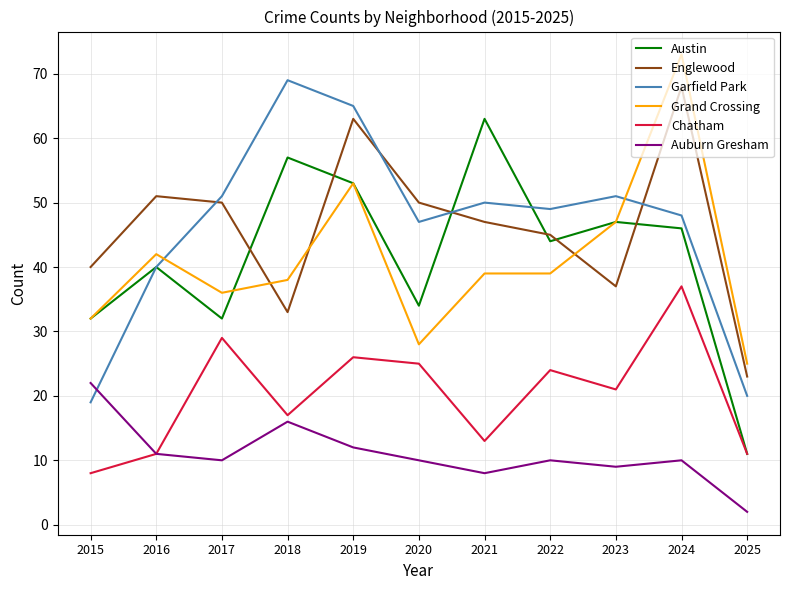

Reading right to left, what are all the values shown in this chart?

Austin: 2025=11	2024=46	2023=47	2022=44	2021=63	2020=34	2019=53	2018=57	2017=32	2016=40	2015=32
Englewood: 2025=23	2024=68	2023=37	2022=45	2021=47	2020=50	2019=63	2018=33	2017=50	2016=51	2015=40
Garfield Park: 2025=20	2024=48	2023=51	2022=49	2021=50	2020=47	2019=65	2018=69	2017=51	2016=40	2015=19
Grand Crossing: 2025=25	2024=73	2023=47	2022=39	2021=39	2020=28	2019=53	2018=38	2017=36	2016=42	2015=32
Chatham: 2025=11	2024=37	2023=21	2022=24	2021=13	2020=25	2019=26	2018=17	2017=29	2016=11	2015=8
Auburn Gresham: 2025=2	2024=10	2023=9	2022=10	2021=8	2020=10	2019=12	2018=16	2017=10	2016=11	2015=22